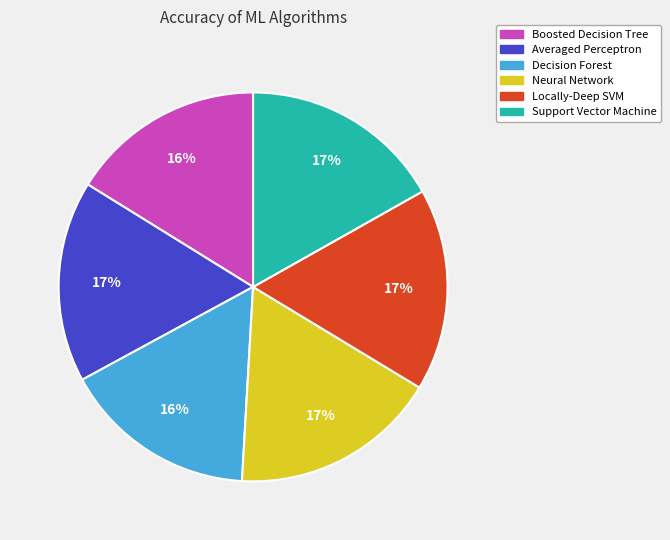

Does any single category account for the majority?

No